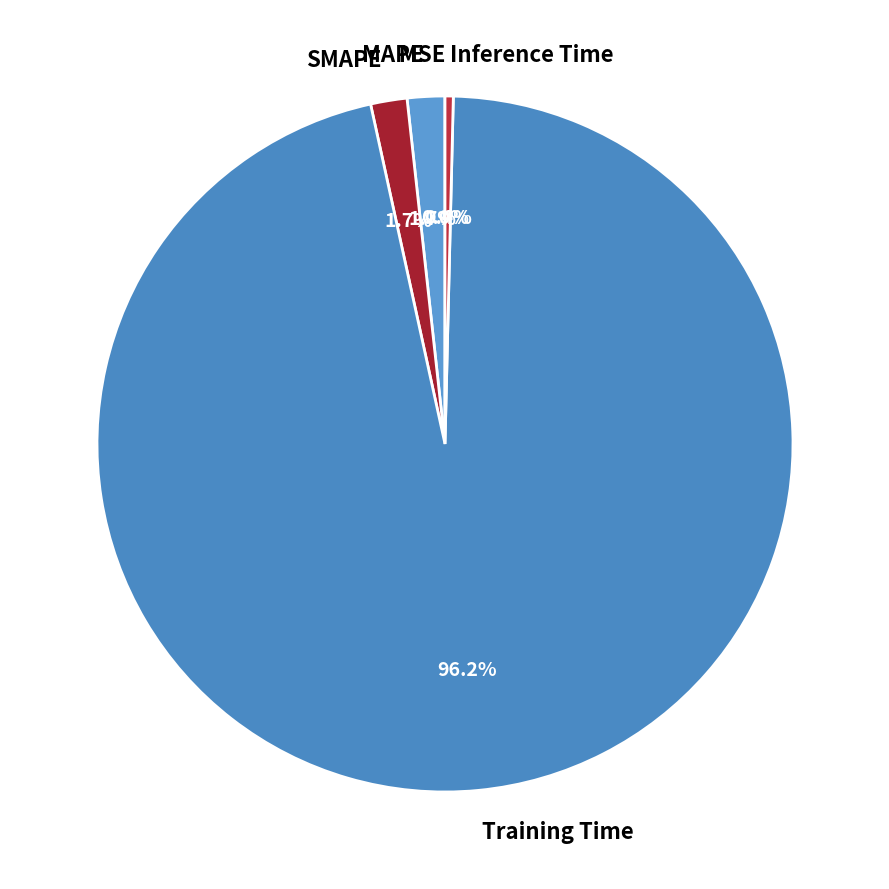

How much of the chart is everything except Inference Time?

99.6%